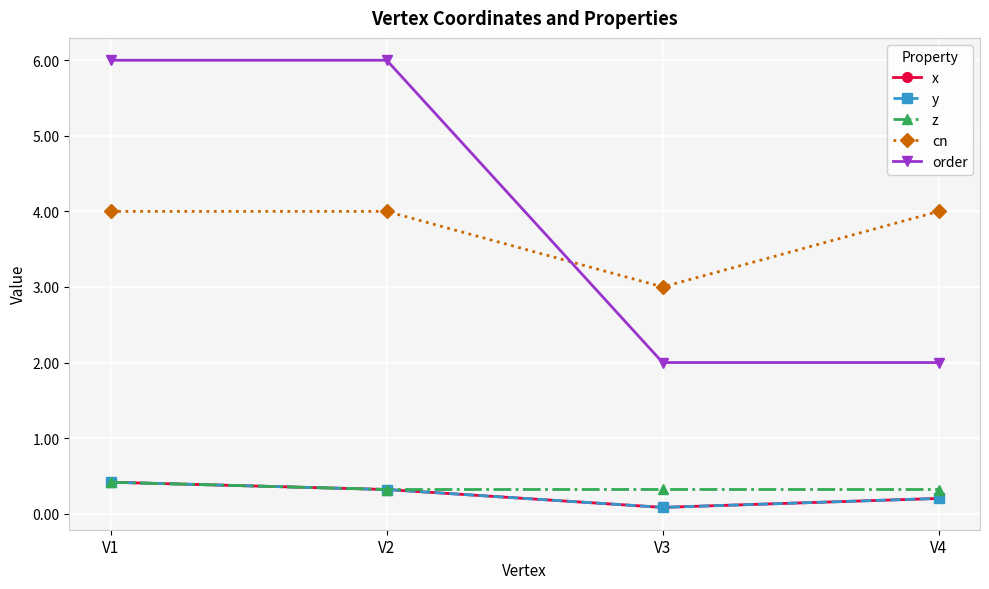

Is this an area chart (filled region under the line)?

No